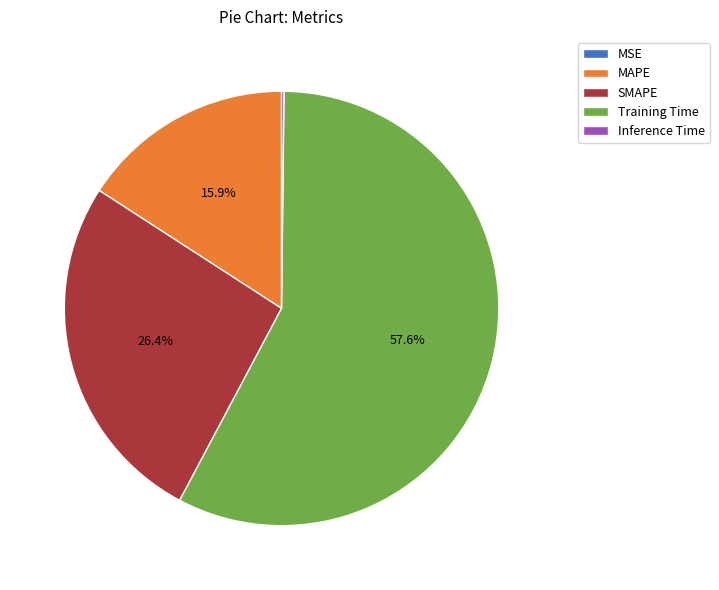

How much of the chart is everything except SMAPE?

73.6%